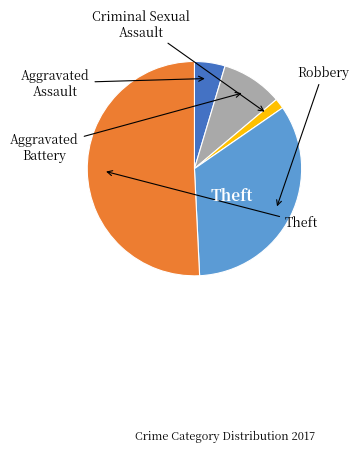

Is there a majority slice in this chart?

Yes